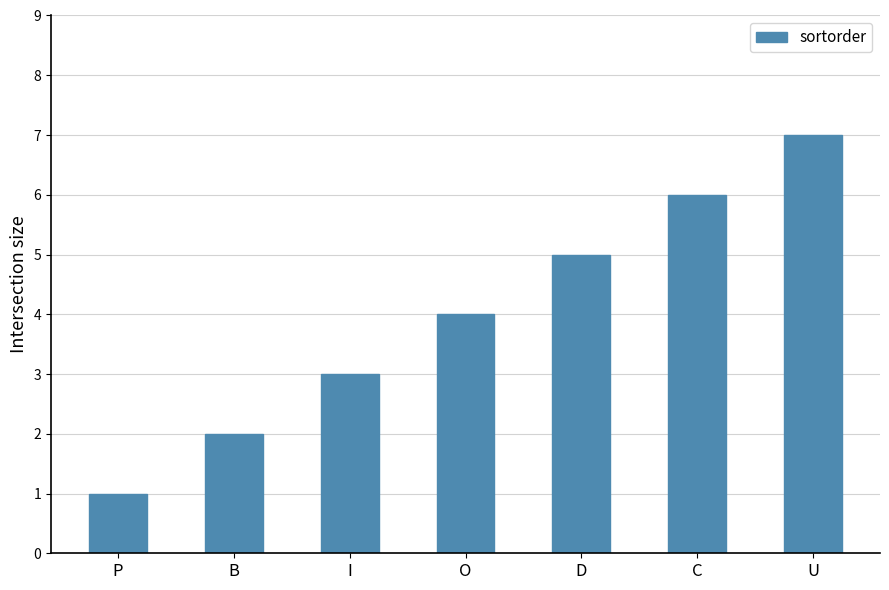

Reading left to right, extract all data points from this chart.

1	2	3	4	5	6	7